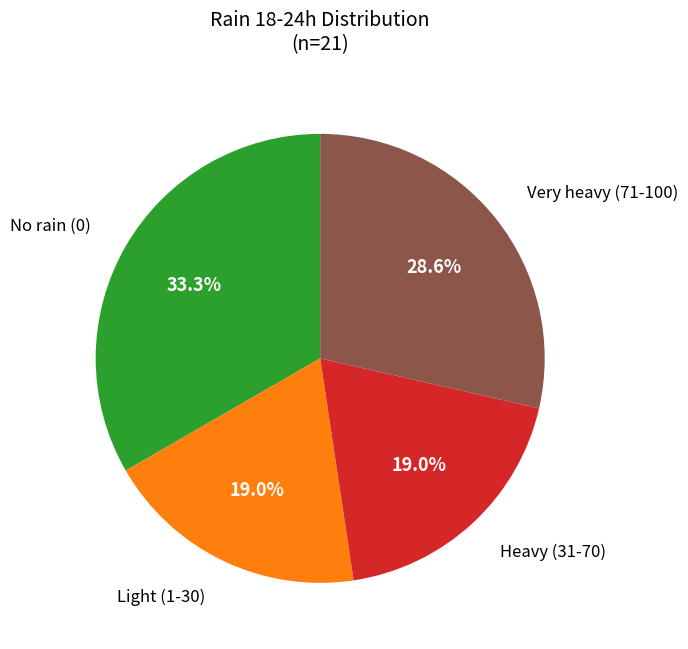

Is there any slice that represents more than half of the pie?

No